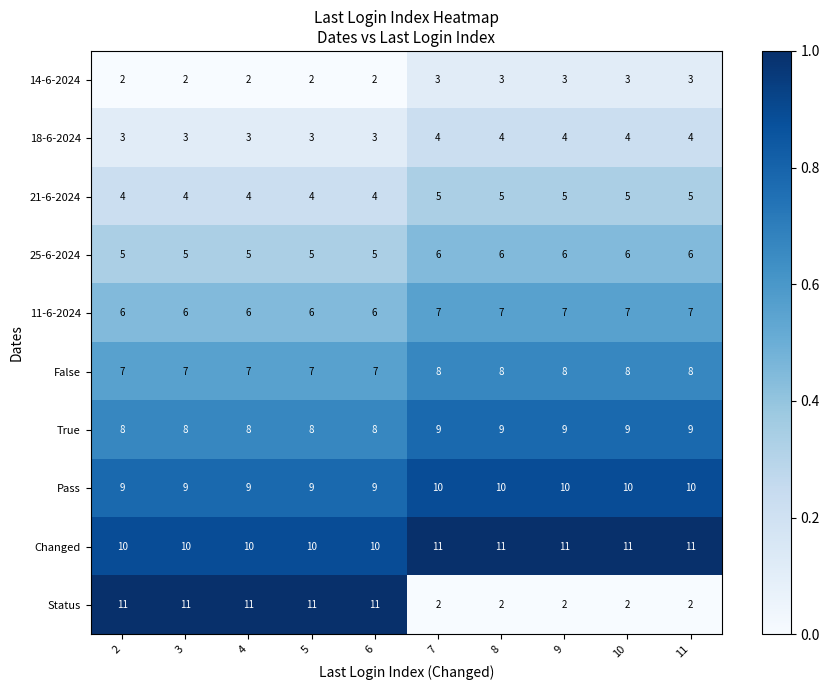

What is the greatest value displayed?

11